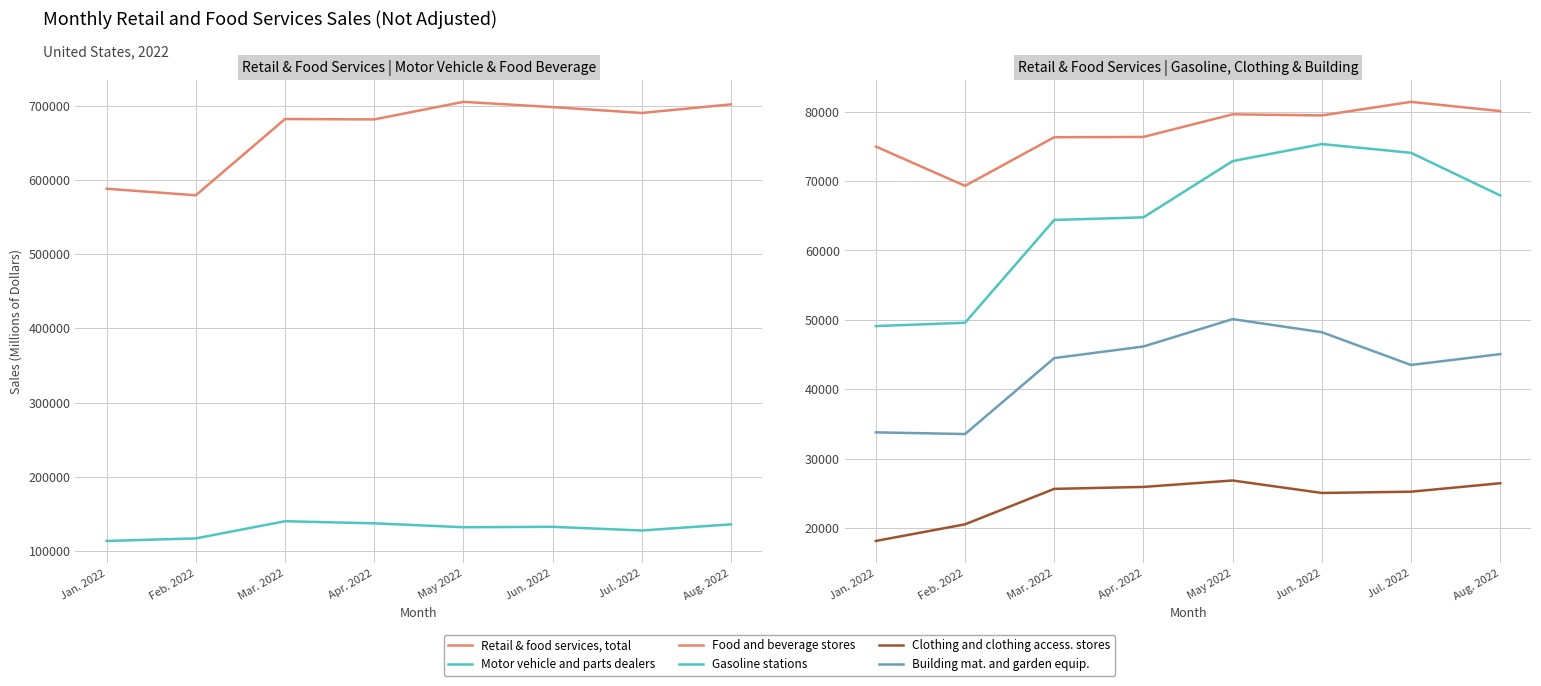

Reading right to left, list all the values displayed in this chart.

Retail & food services, total: Aug. 2022=701624	Jul. 2022=690050	Jun. 2022=697935	May 2022=705001	Apr. 2022=681357	Mar. 2022=681854	Feb. 2022=579139	Jan. 2022=587961
Motor vehicle and parts dealers: Aug. 2022=135908	Jul. 2022=127665	Jun. 2022=132559	May 2022=132017	Apr. 2022=137296	Mar. 2022=140108	Feb. 2022=116991	Jan. 2022=113547
Food and beverage stores: Aug. 2022=80094	Jul. 2022=81426	Jun. 2022=79471	May 2022=79628	Apr. 2022=76368	Mar. 2022=76325	Feb. 2022=69315	Jan. 2022=74984
Gasoline stations: Aug. 2022=67928	Jul. 2022=74079	Jun. 2022=75341	May 2022=72883	Apr. 2022=64776	Mar. 2022=64397	Feb. 2022=49575	Jan. 2022=49098
Clothing and clothing access. stores: Aug. 2022=26434	Jul. 2022=25214	Jun. 2022=25031	May 2022=26831	Apr. 2022=25904	Mar. 2022=25622	Feb. 2022=20509	Jan. 2022=18113
Building mat. and garden equip.: Aug. 2022=45053	Jul. 2022=43487	Jun. 2022=48211	May 2022=50099	Apr. 2022=46152	Mar. 2022=44478	Feb. 2022=33529	Jan. 2022=33771